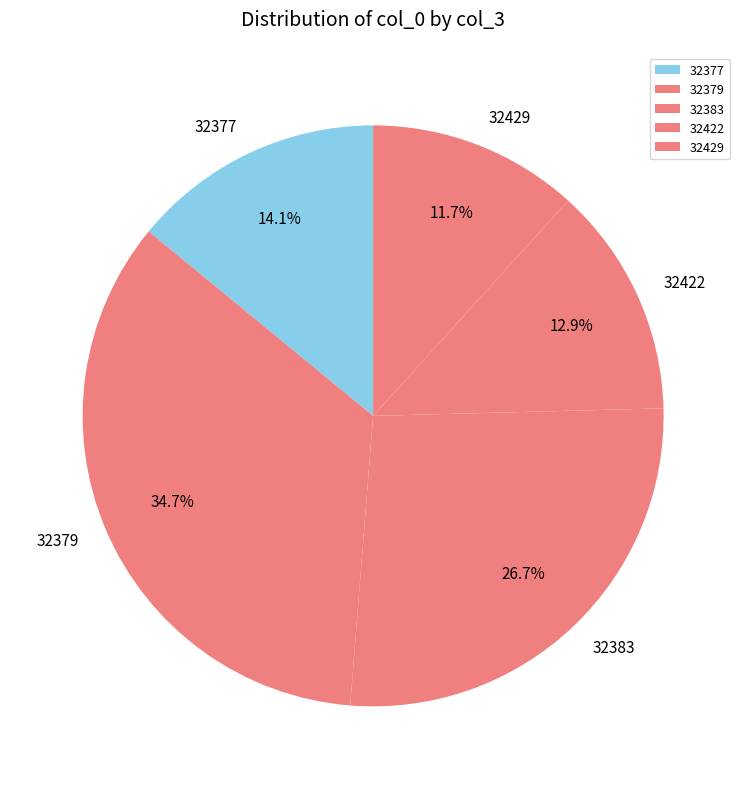

What percentage is the 32422 slice, to the nearest percent?

13%